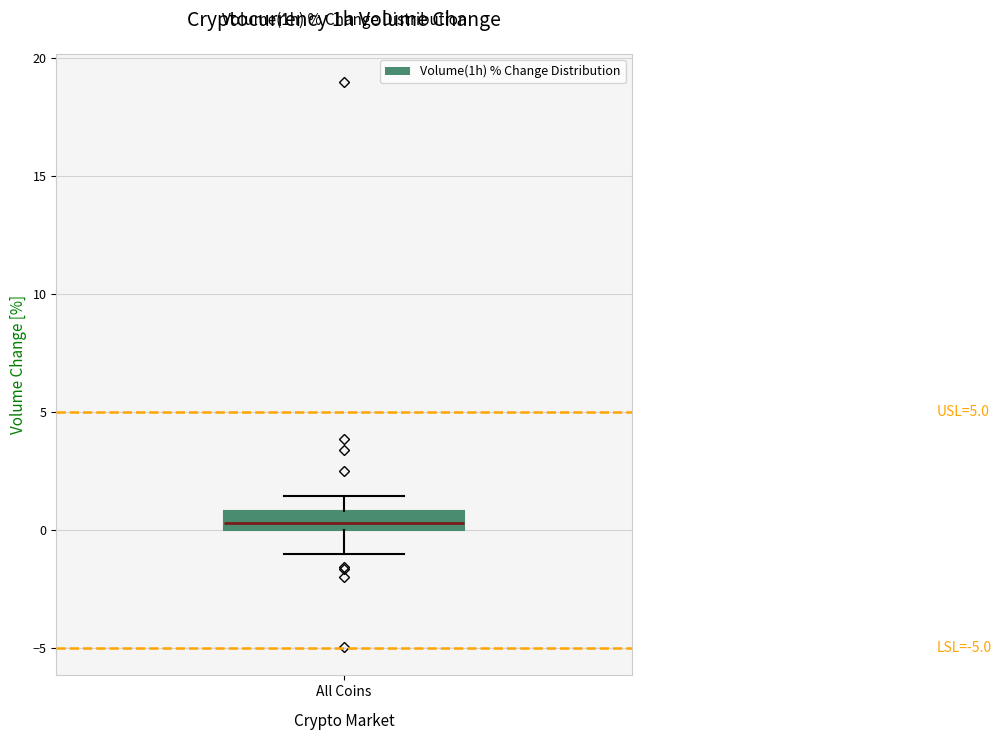

Read this box plot against the y-axis: the position of the median line, the range covered by the box, and the ends of both whiskers. The values are not printed on the chart, so give them approximately, as read against the axis.

median 0.5, box 0.0 to 1.0, whiskers -1.0 to 1.5